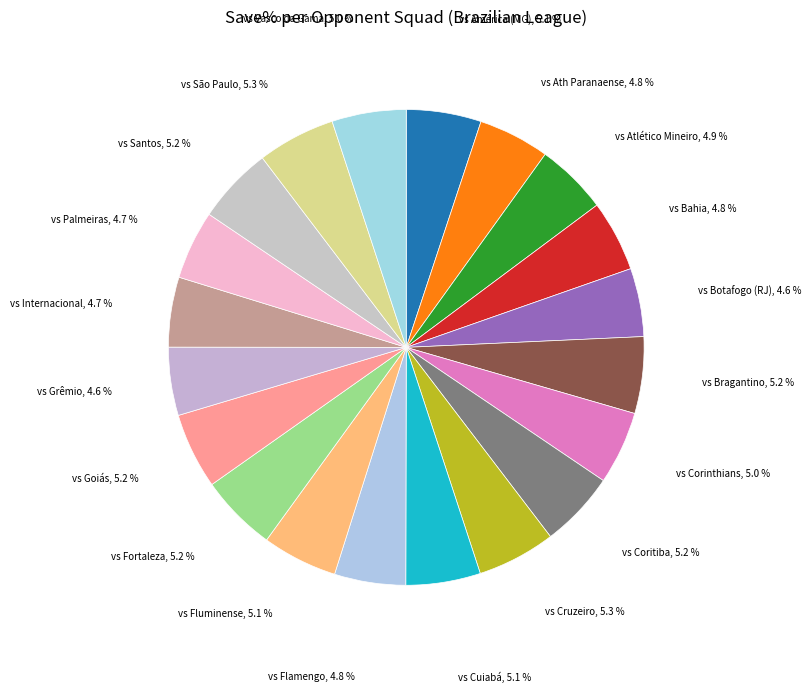

How many slices are in this pie chart?

20